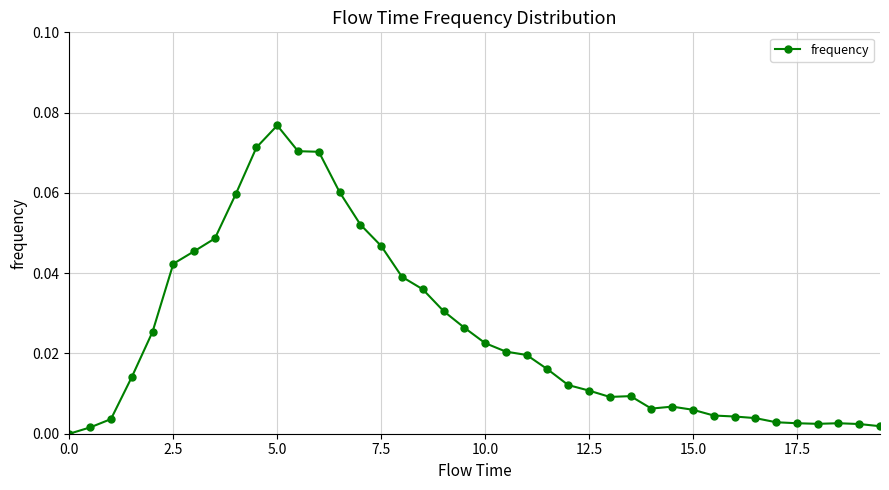

What is the sum of all values?

1.0